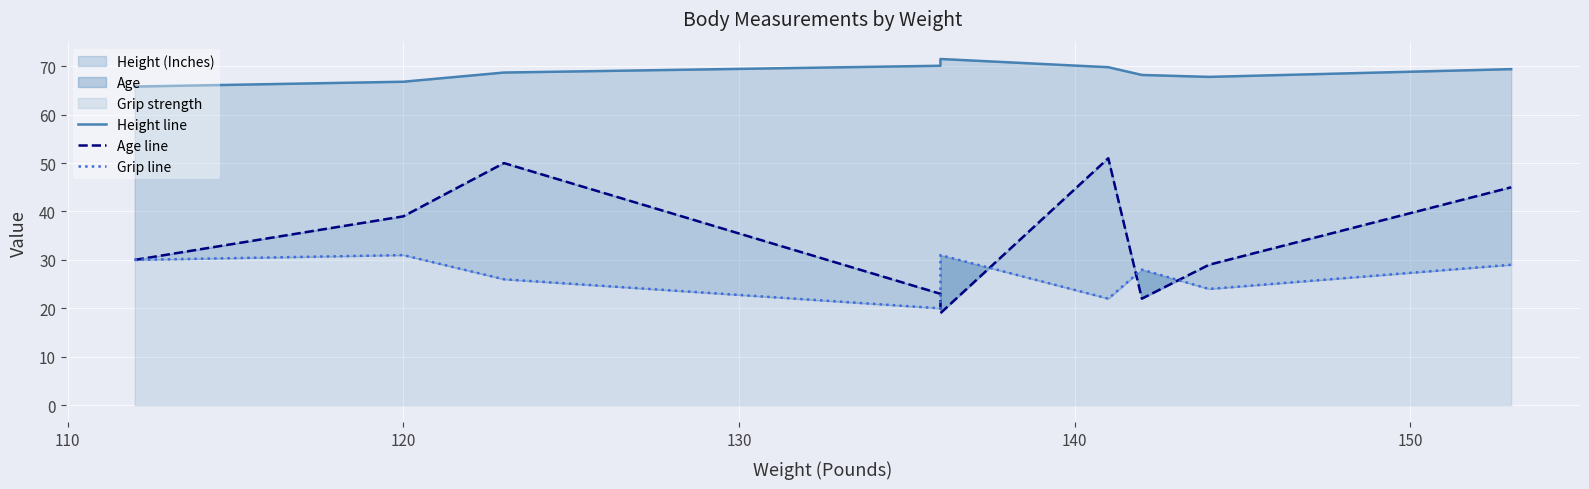

Which series has the largest total across all categories?

Height line